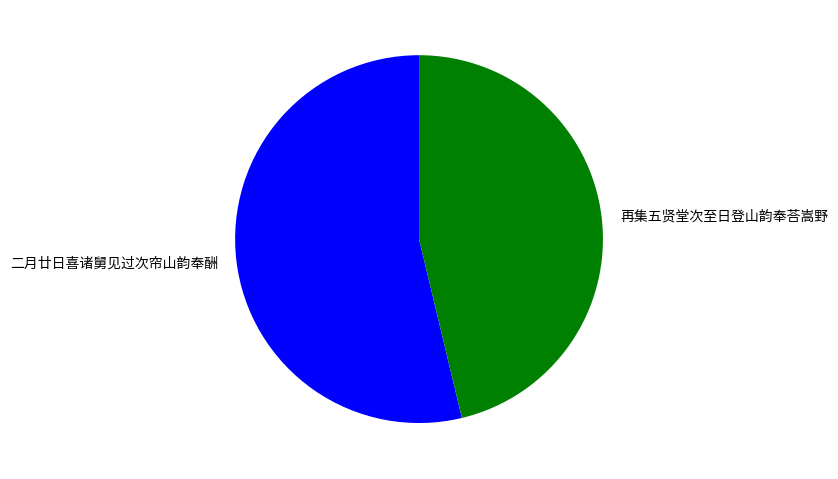

Rank the categories by value from lowest to highest.

再集五贤堂次至日登山韵奉荅嵩野, 二月廿日喜诸舅见过次帘山韵奉酬